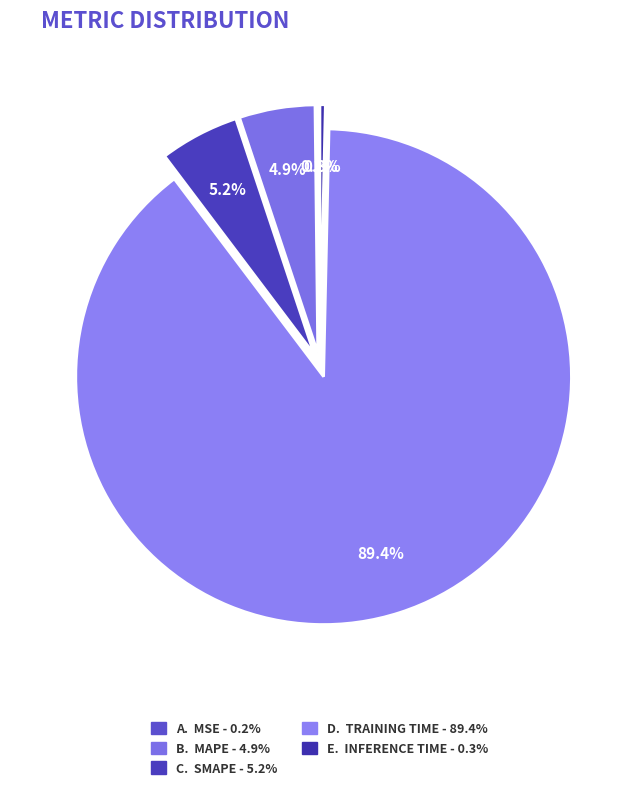

Rank the categories by value from highest to lowest.

Training Time, SMAPE, MAPE, Inference Time, MSE